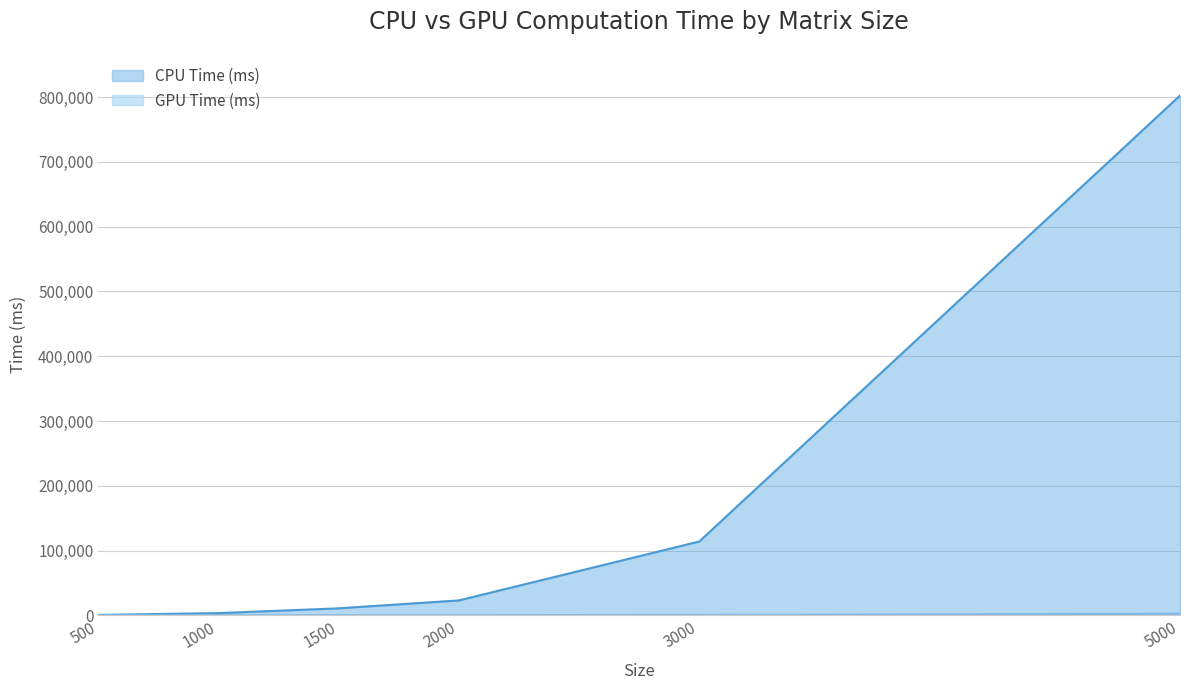

The value of CPU Time (ms) at 1500 is 10776.6. True or false?

True